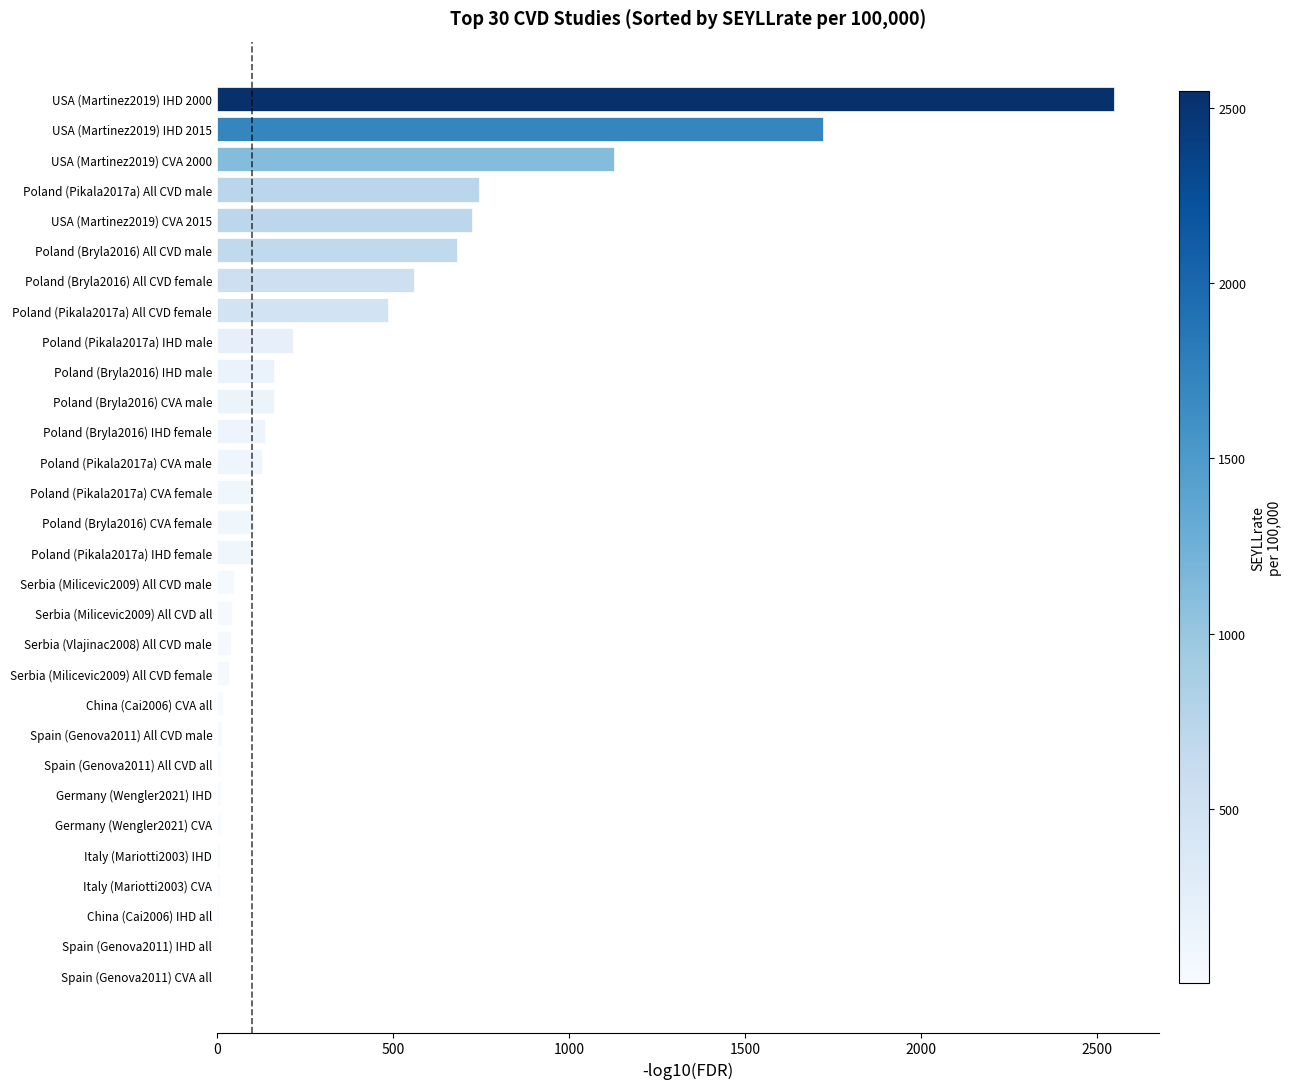

Which has a higher value, Poland (Bryla2016) IHD male or USA (Martinez2019) CVA 2000?

USA (Martinez2019) CVA 2000